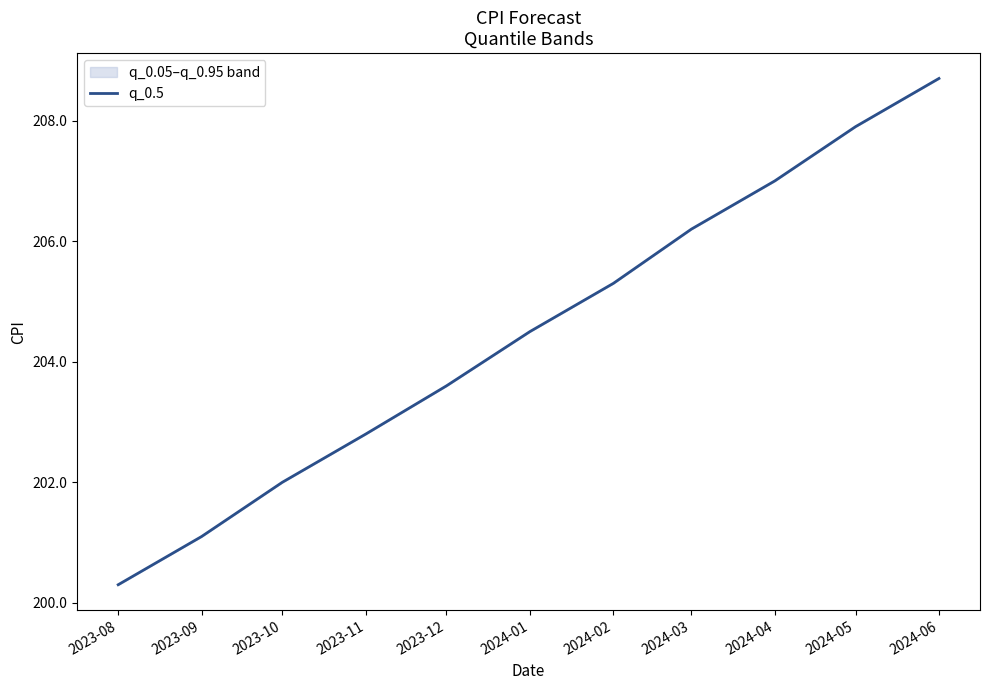

Count the number of values greater than 204.

6